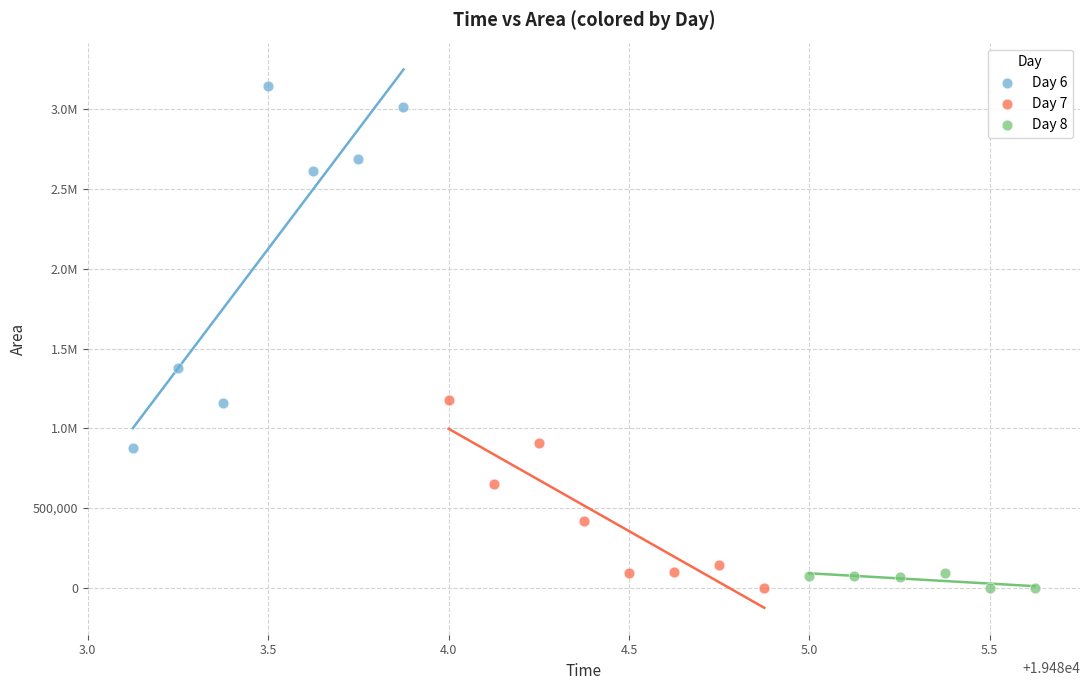

What are all the series names shown in the legend?

Day 6, Day 7, Day 8